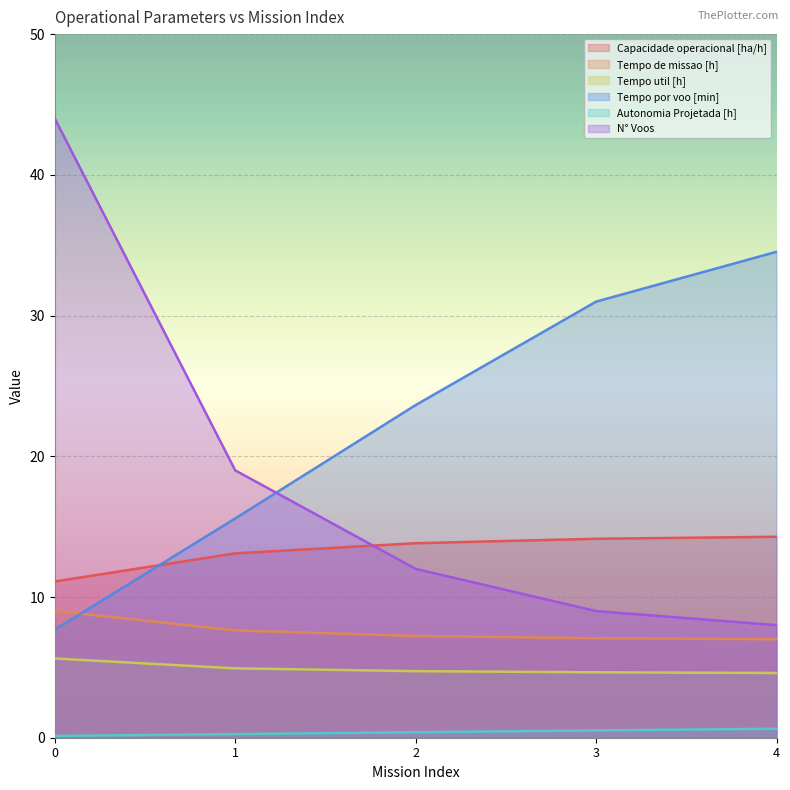

What are all the series names shown in the legend?

Capacidade operacional [ha/h], Tempo de missao [h], Tempo util [h], Tempo por voo [min], Autonomia Projetada [h], N° Voos